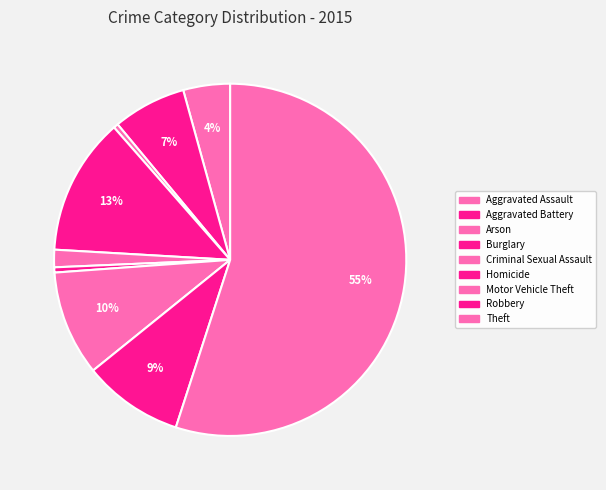

What is the change in value from Arson to Motor Vehicle Theft?

+9550